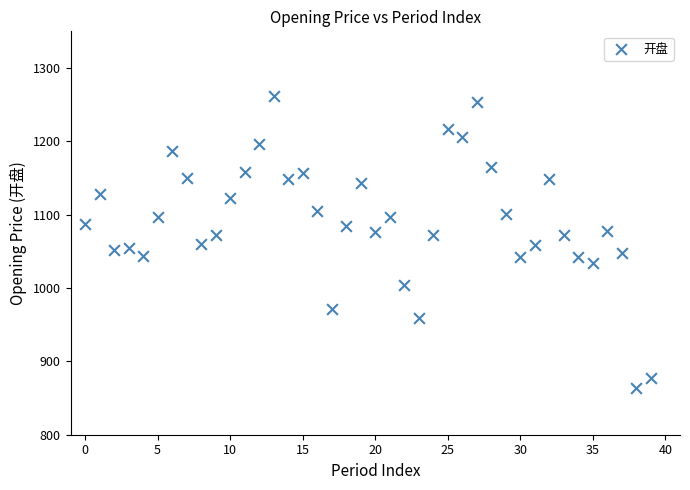

What is the range of Y values (max minus min)?

397.9